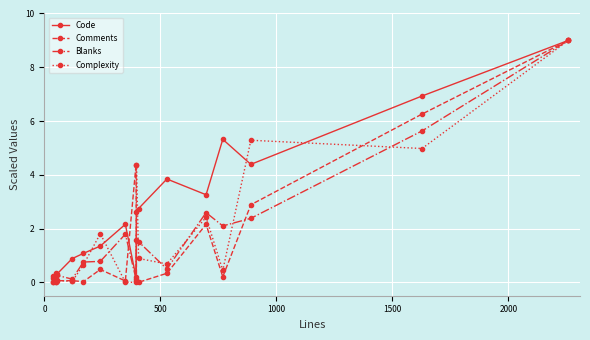

What is the lowest value of the Blanks series?

0.1